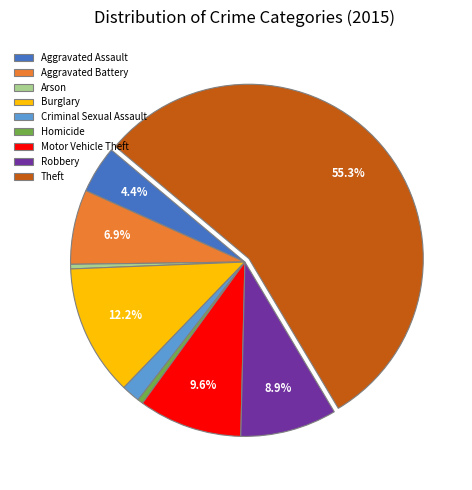

Do Criminal Sexual Assault and Motor Vehicle Theft together represent more than half of the pie?

No